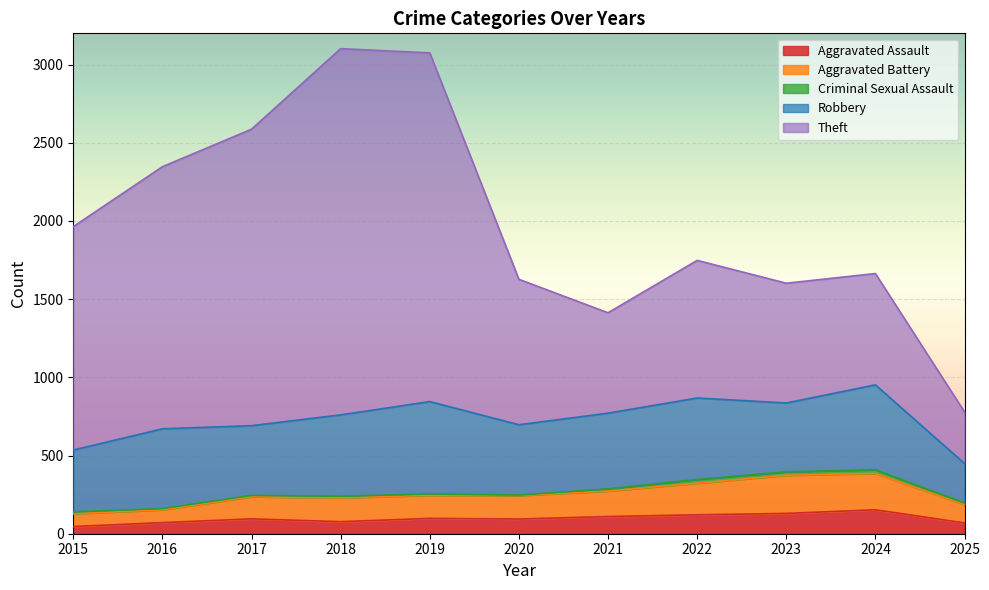

Rank the series by their maximum value, from lowest to highest.

Criminal Sexual Assault, Aggravated Assault, Aggravated Battery, Robbery, Theft